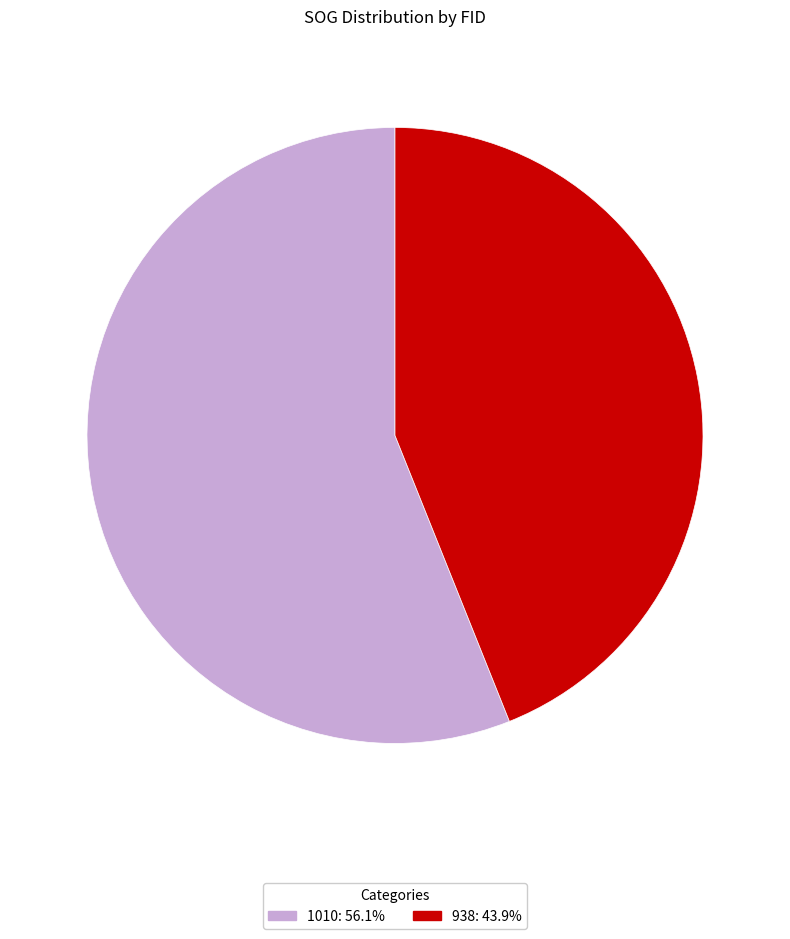

What is the smallest slice in the pie chart?

938